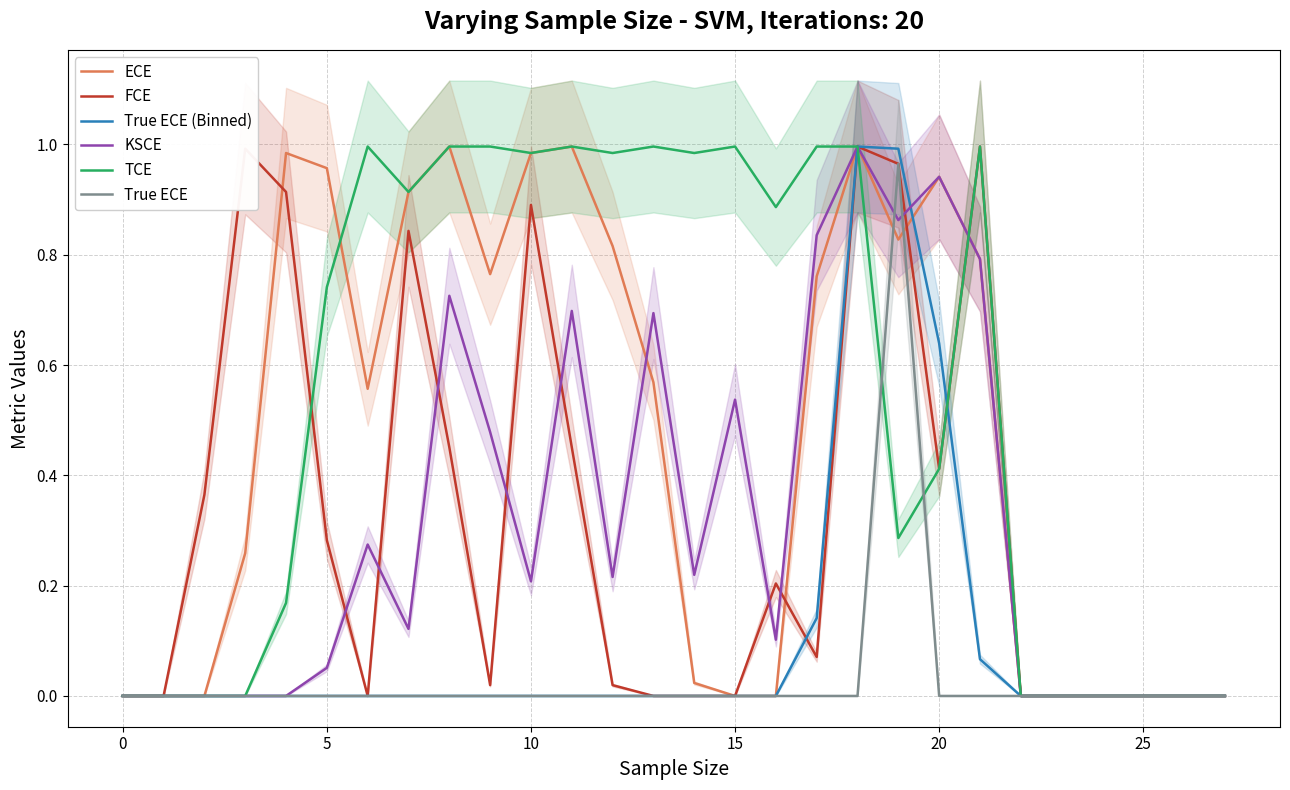

What is the average value of the TCE series?

0.5